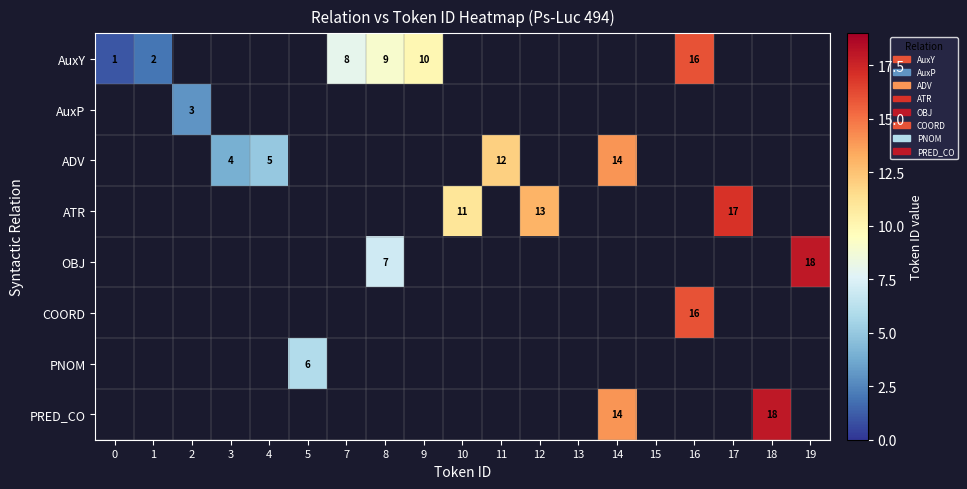

How many categories are shown in the chart?

19